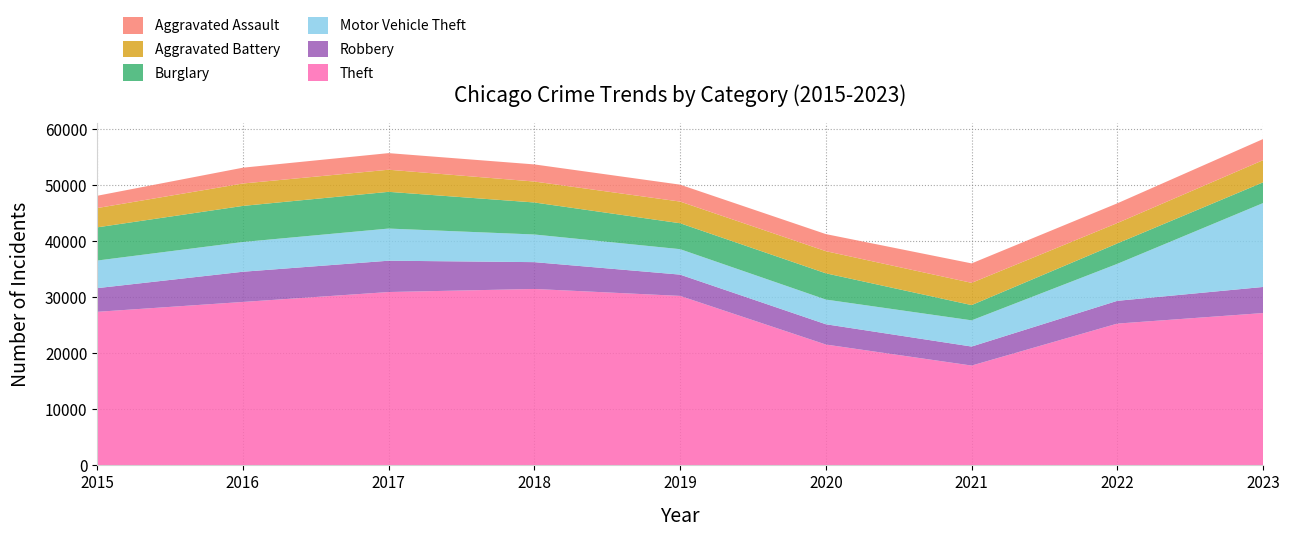

Reading left to right, what are all the values shown in this chart?

Theft: 27388	29148	30918	31466	30227	21554	17805	25290	27170
Robbery: 4220	5386	5586	4782	3795	3617	3390	4061	4652
Motor Vehicle Theft: 4922	5305	5733	4931	4540	4402	4674	6597	14965
Burglary: 5921	6438	6550	5710	4624	4684	2719	3640	3697
Aggravated Battery: 3439	3996	3942	3735	3864	3947	3968	3638	3955
Aggravated Assault: 2192	2819	2962	3053	3017	3045	3468	3516	3766